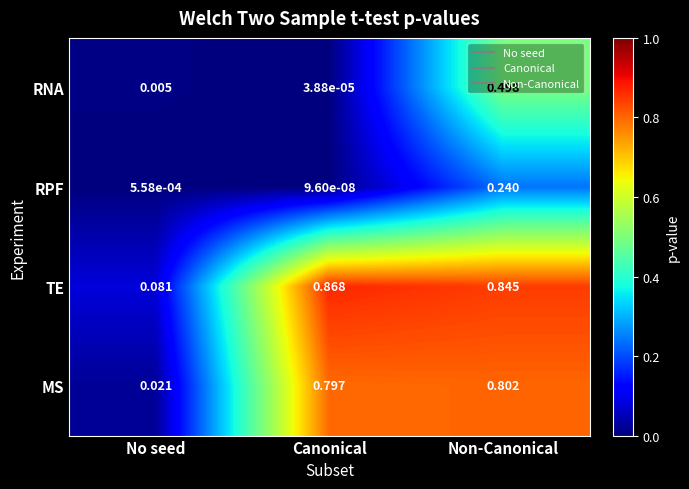

At which label is RPF closest to 0?

Canonical